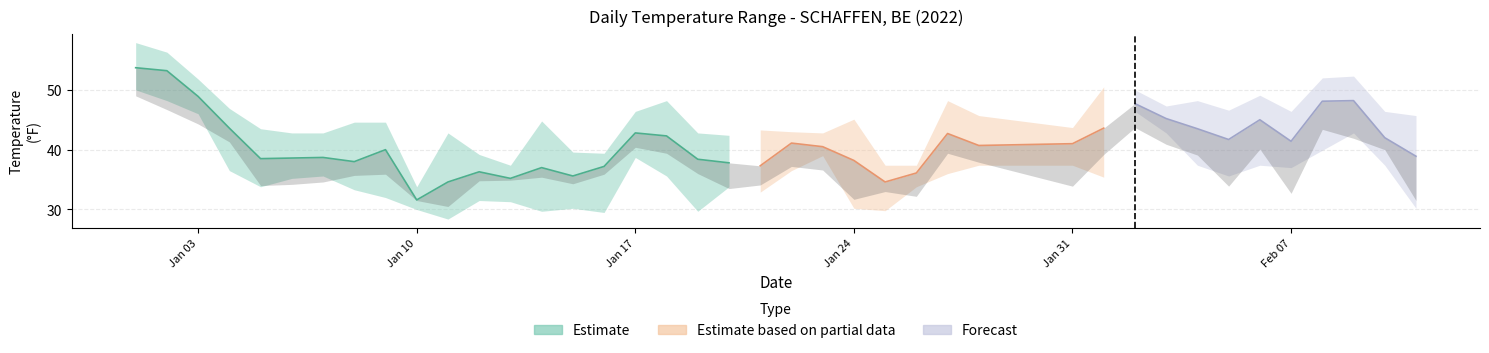

The MAX series shows 52.0 at 2022-02-08. True or false?

True